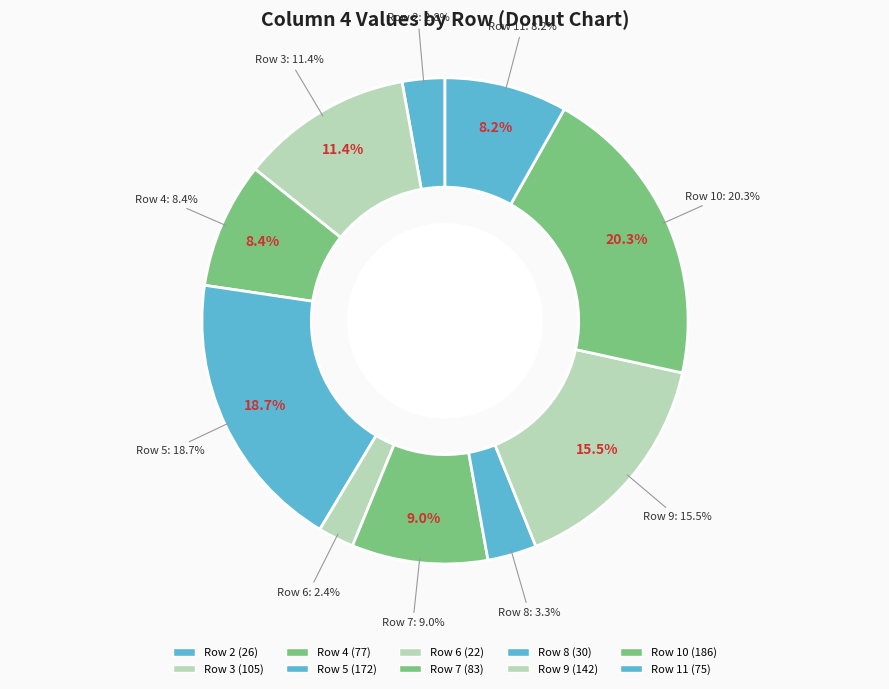

How many segments does this pie chart have?

10